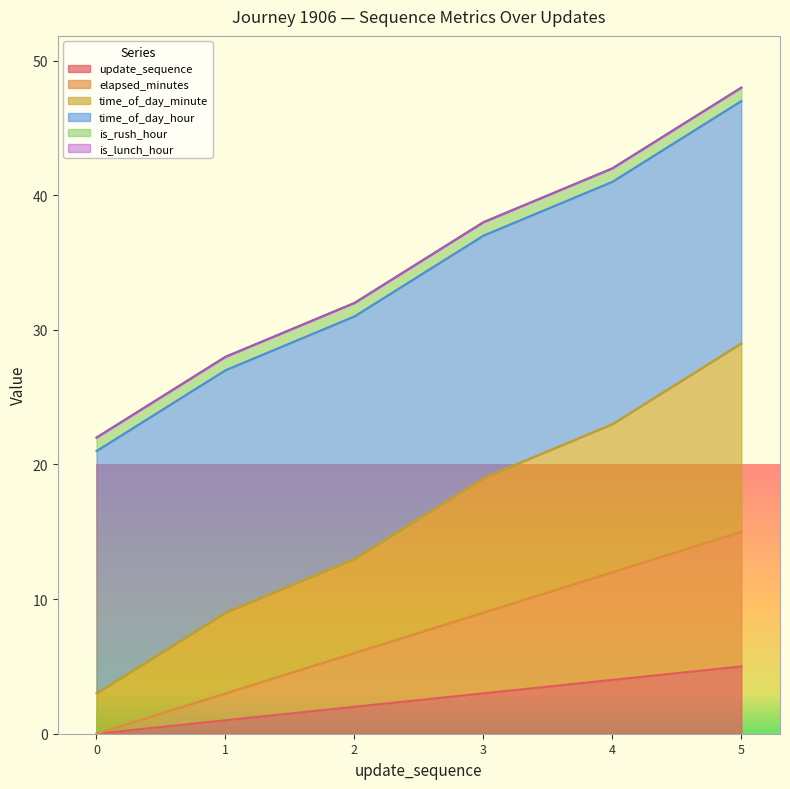

How many categories are shown in the chart?

6